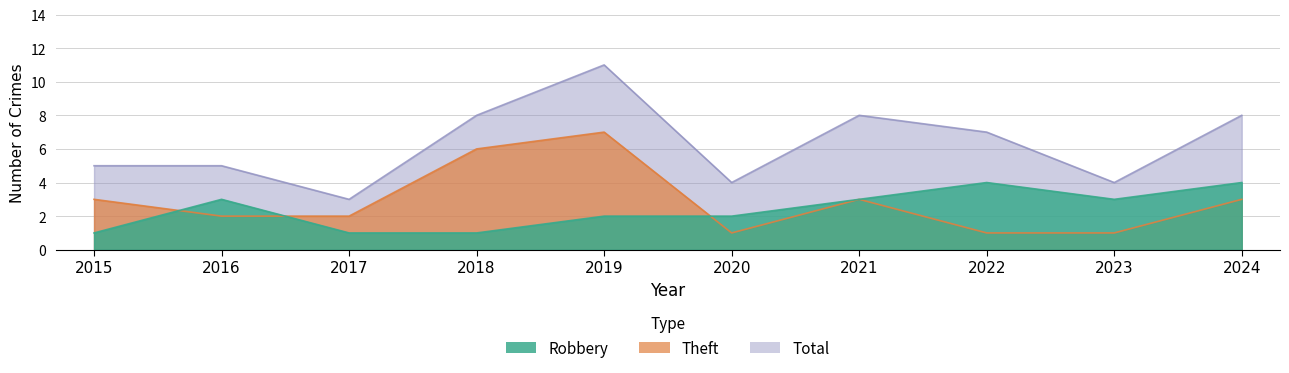

At which category is the sum across all series the highest?

2019